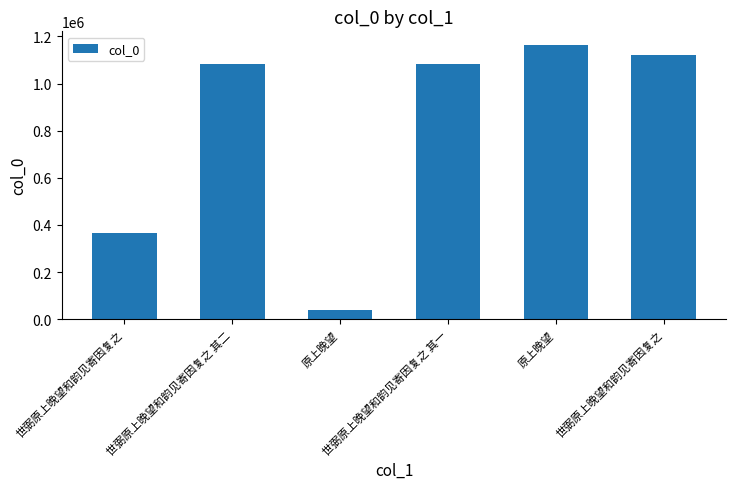

Rank the categories by value from highest to lowest.

原上晚望, 世弼原上晚望和韵见寄因复之, 世弼原上晚望和韵见寄因复之 其二, 世弼原上晚望和韵见寄因复之 其一, 世弼原上晚望和韵见寄因复之, 原上晚望